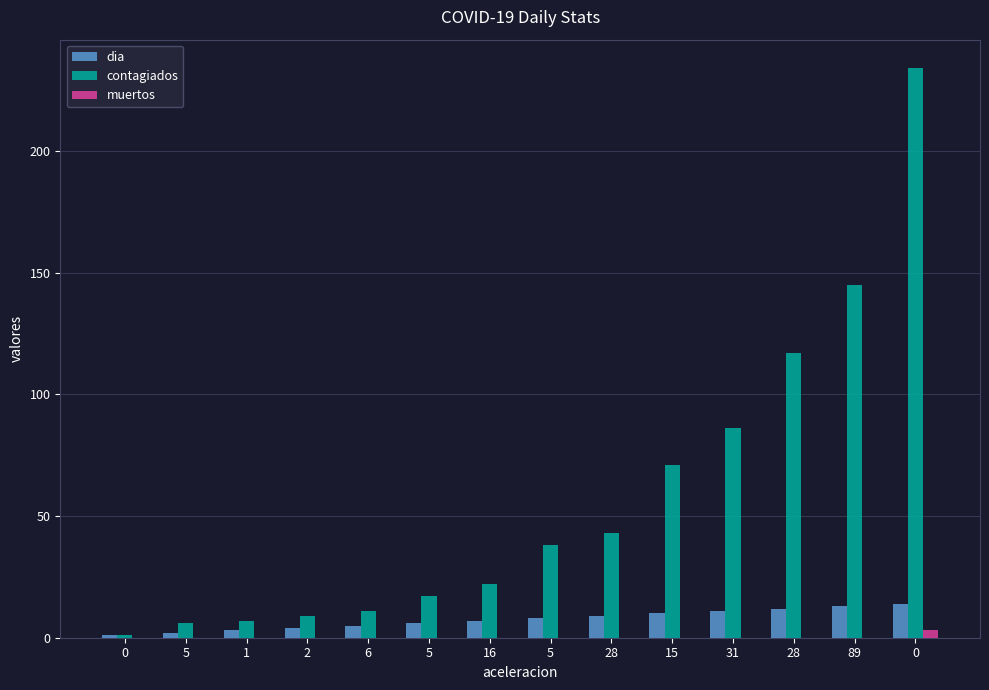

What are all the series names shown in the legend?

dia, contagiados, muertos